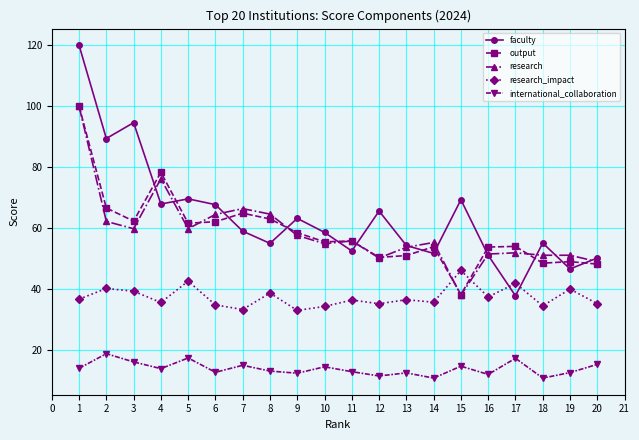

Is this an area chart (filled region under the line)?

No